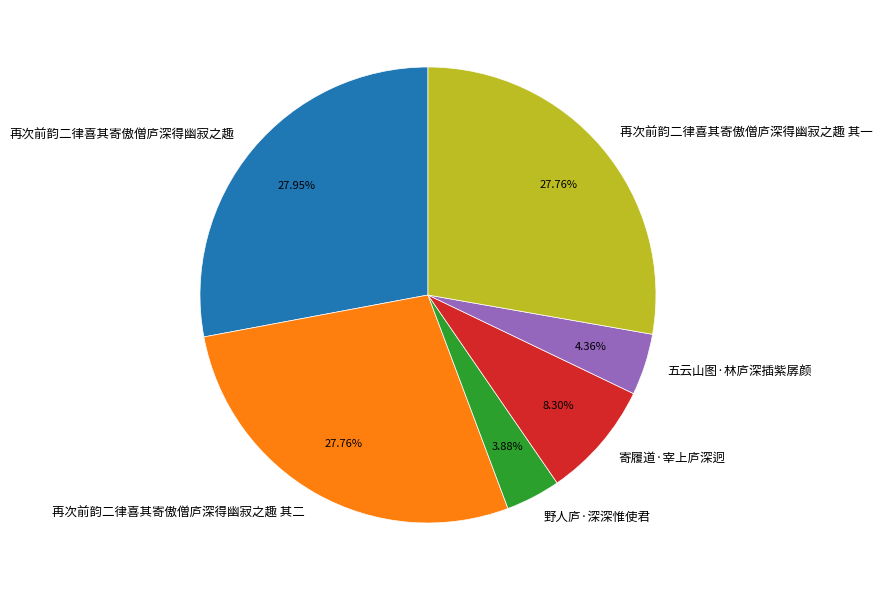

Is the sum of 野人庐·深深惟使君 and 寄履道·宰上庐深迥 greater than half?

No